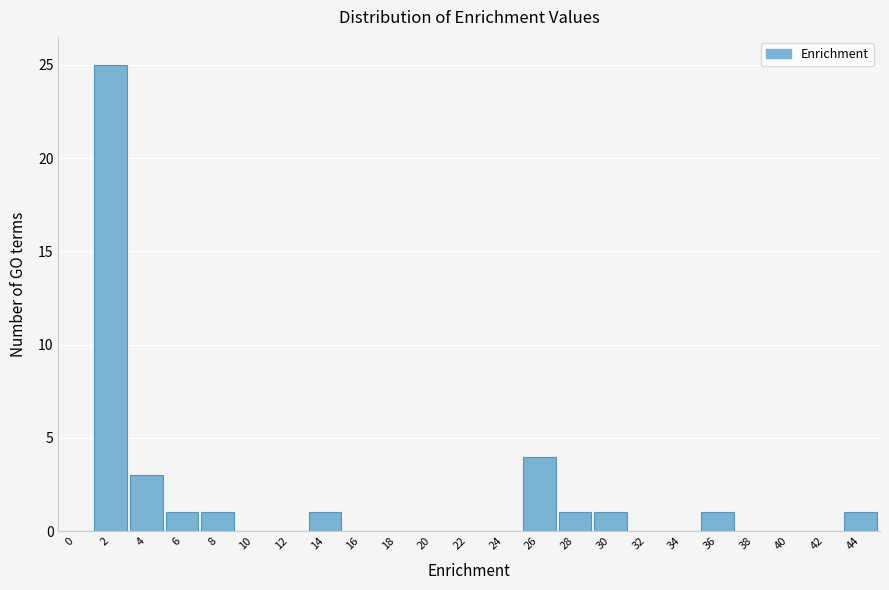

Reading left to right, transcribe all the data shown in this chart.

0=0	2=25	4=3	6=1	8=1	10=0	12=0	14=1	16=0	18=0	20=0	22=0	24=0	26=4	28=1	30=1	32=0	34=0	36=1	38=0	40=0	42=0	44=1